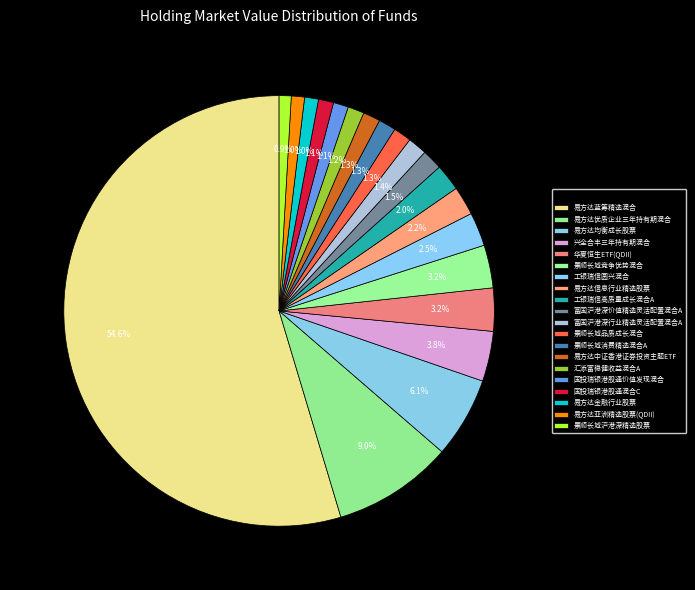

Is there any slice that represents more than half of the pie?

Yes